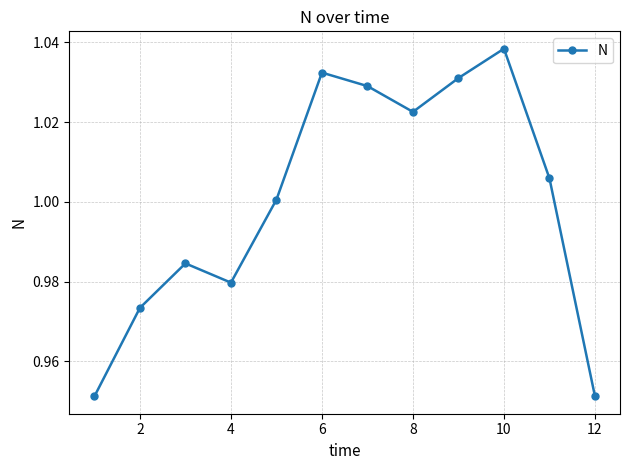

What is the sum of all values?

12.0